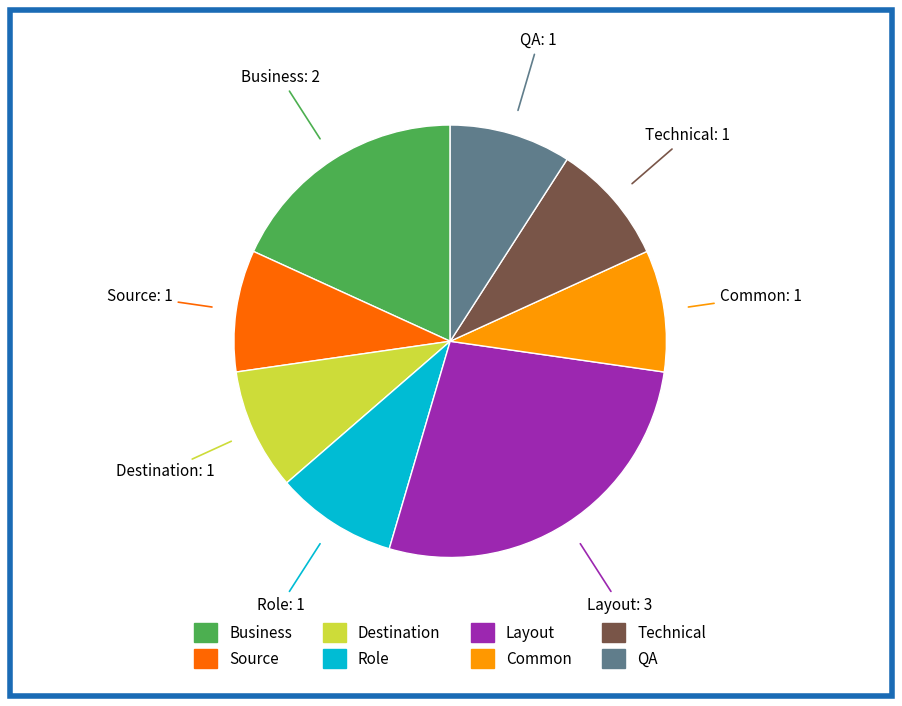

Is there a majority slice in this chart?

No